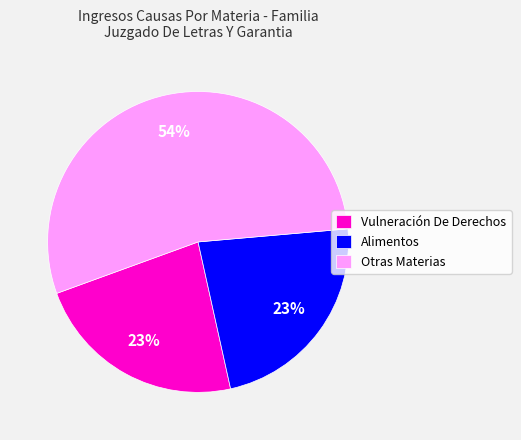

Which slice is the largest?

Otras Materias